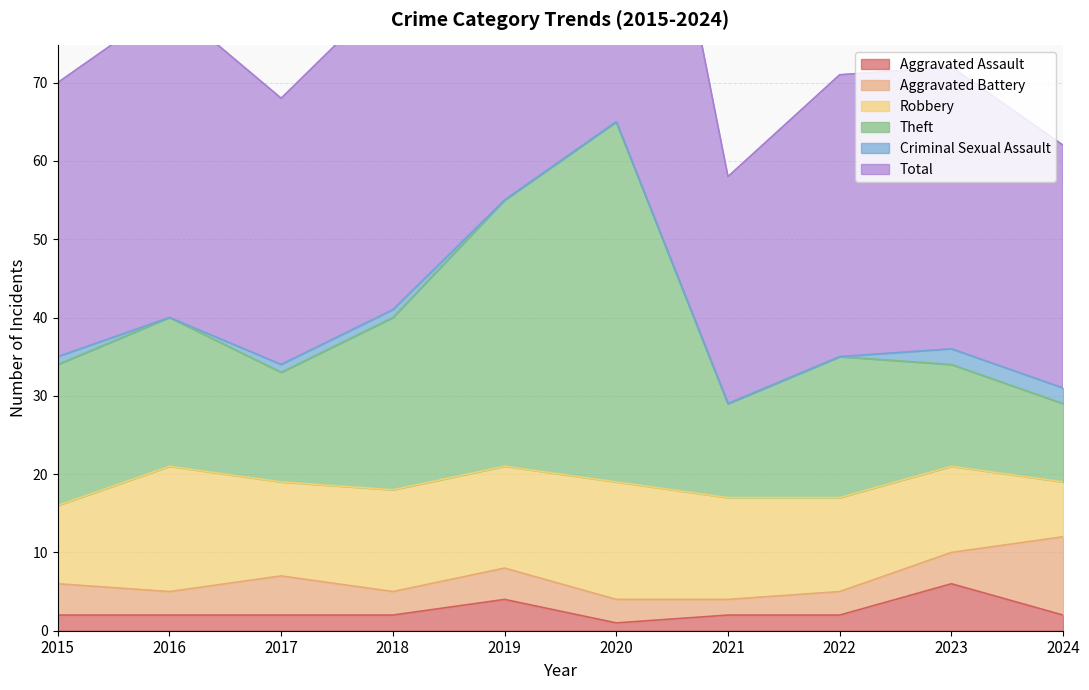

Which category has the highest value in the Aggravated Assault series?

2023